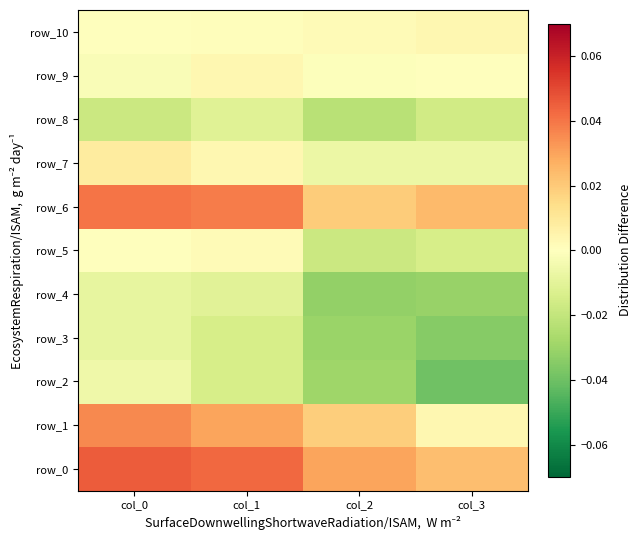

The value of row_0 at col_1 is 0.0. True or false?

True